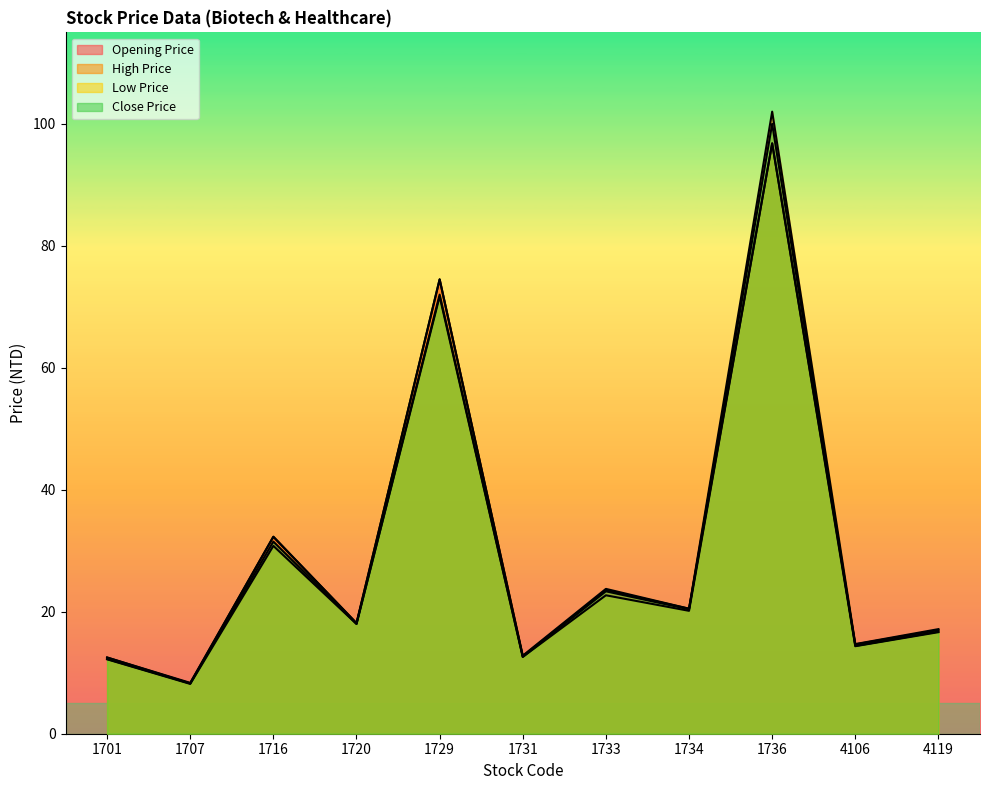

Which series has the largest total across all categories?

High Price